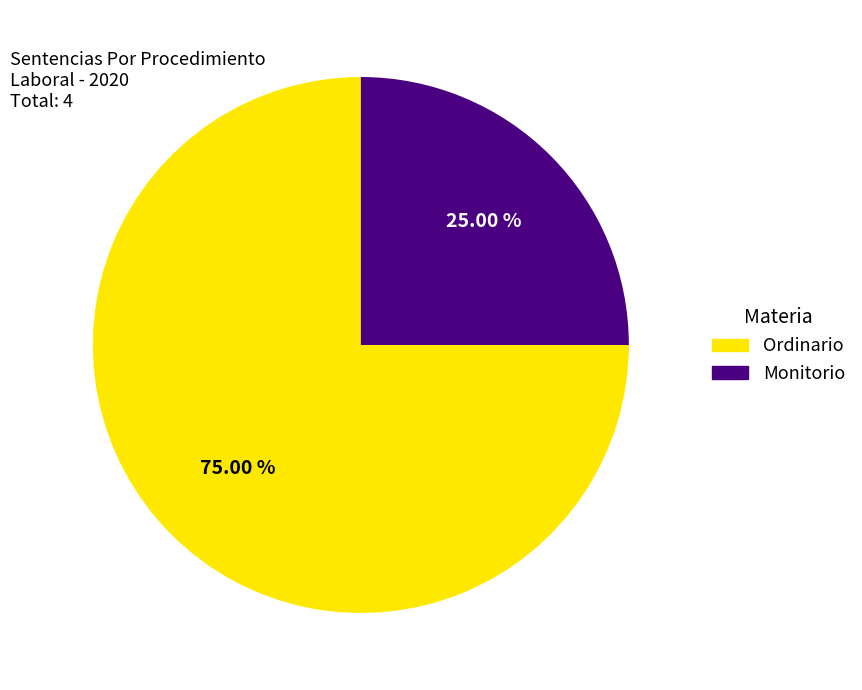

Which category accounts for the majority?

Ordinario